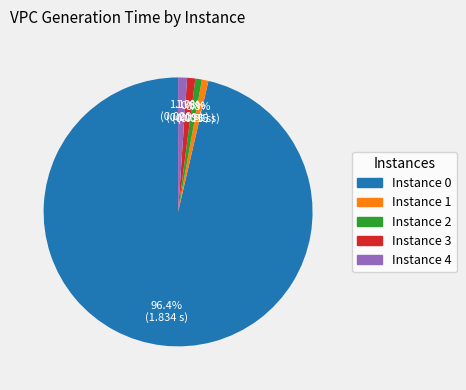

What percentage is NOT represented by Instance 1?

99.2%